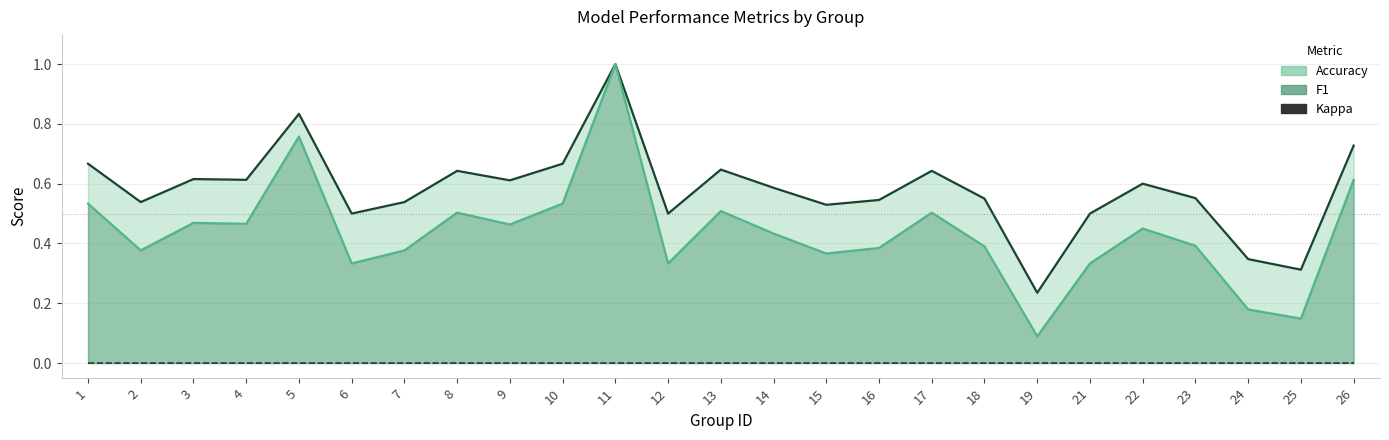

At which category does f1 reach its first local valley?

2